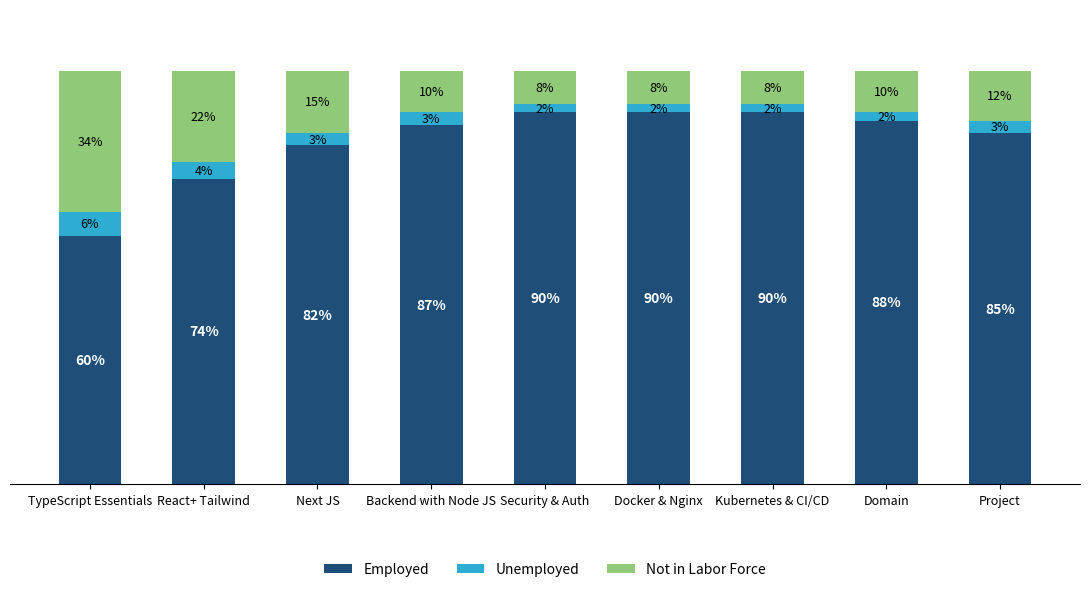

The Unemployed series shows 2 at Docker & Nginx. True or false?

True